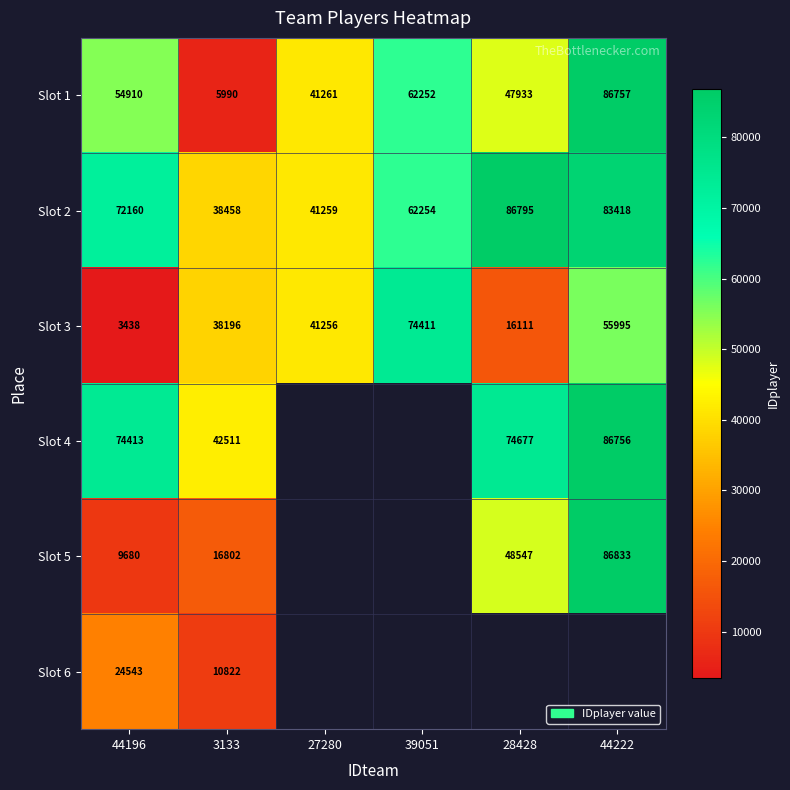

What is the maximum value shown in the chart?

86833.0